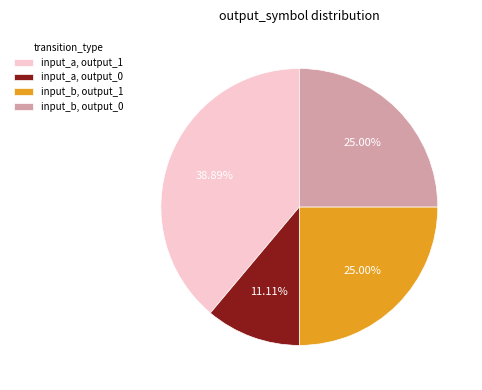

The input_a, output_0 slice represents 3% of the pie. True or false?

False